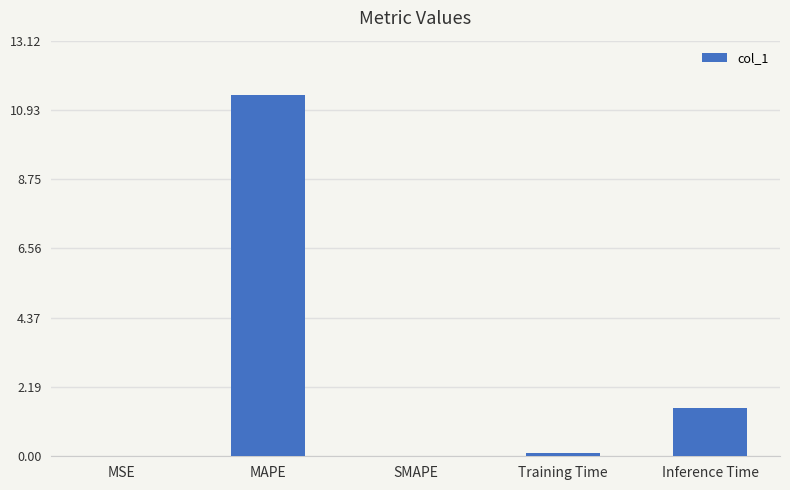

True or false: the data shows 0.0 at MSE.

True